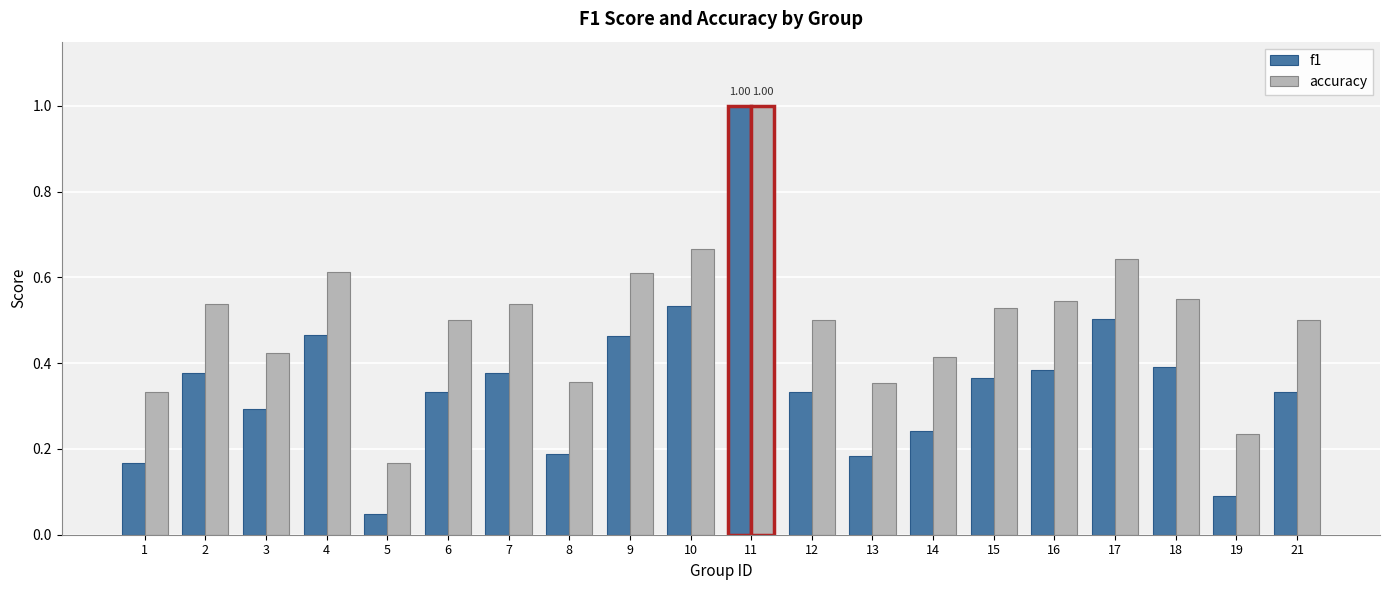

How many bars are there in total?

40